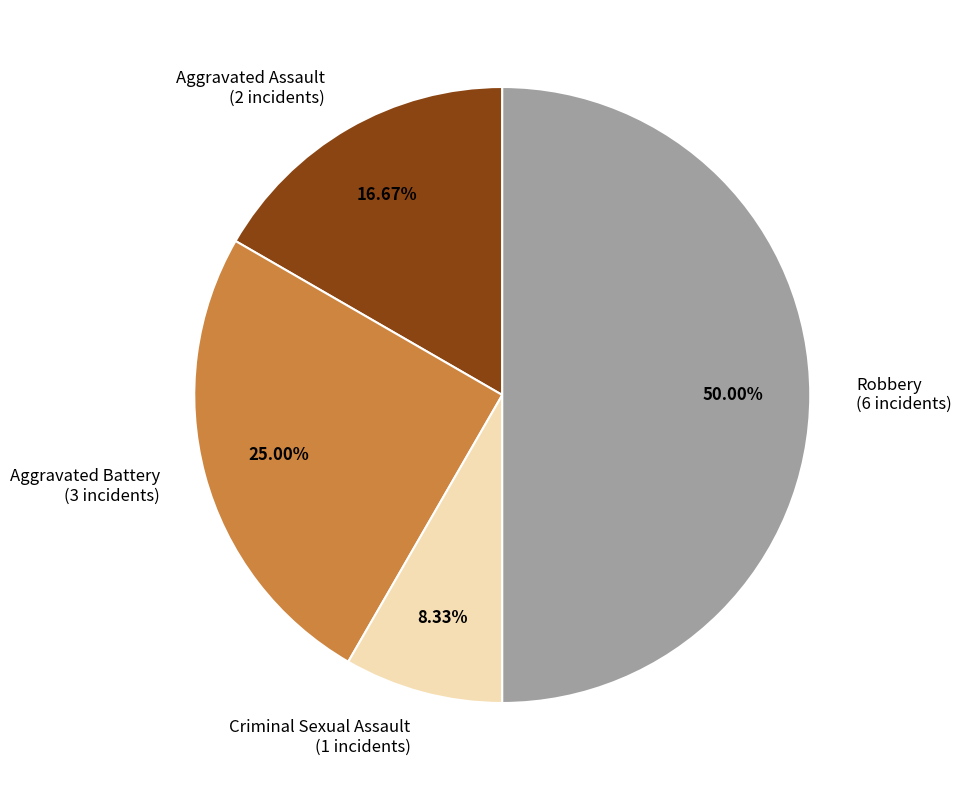

What portion of the pie excludes Criminal Sexual Assault?

91.7%